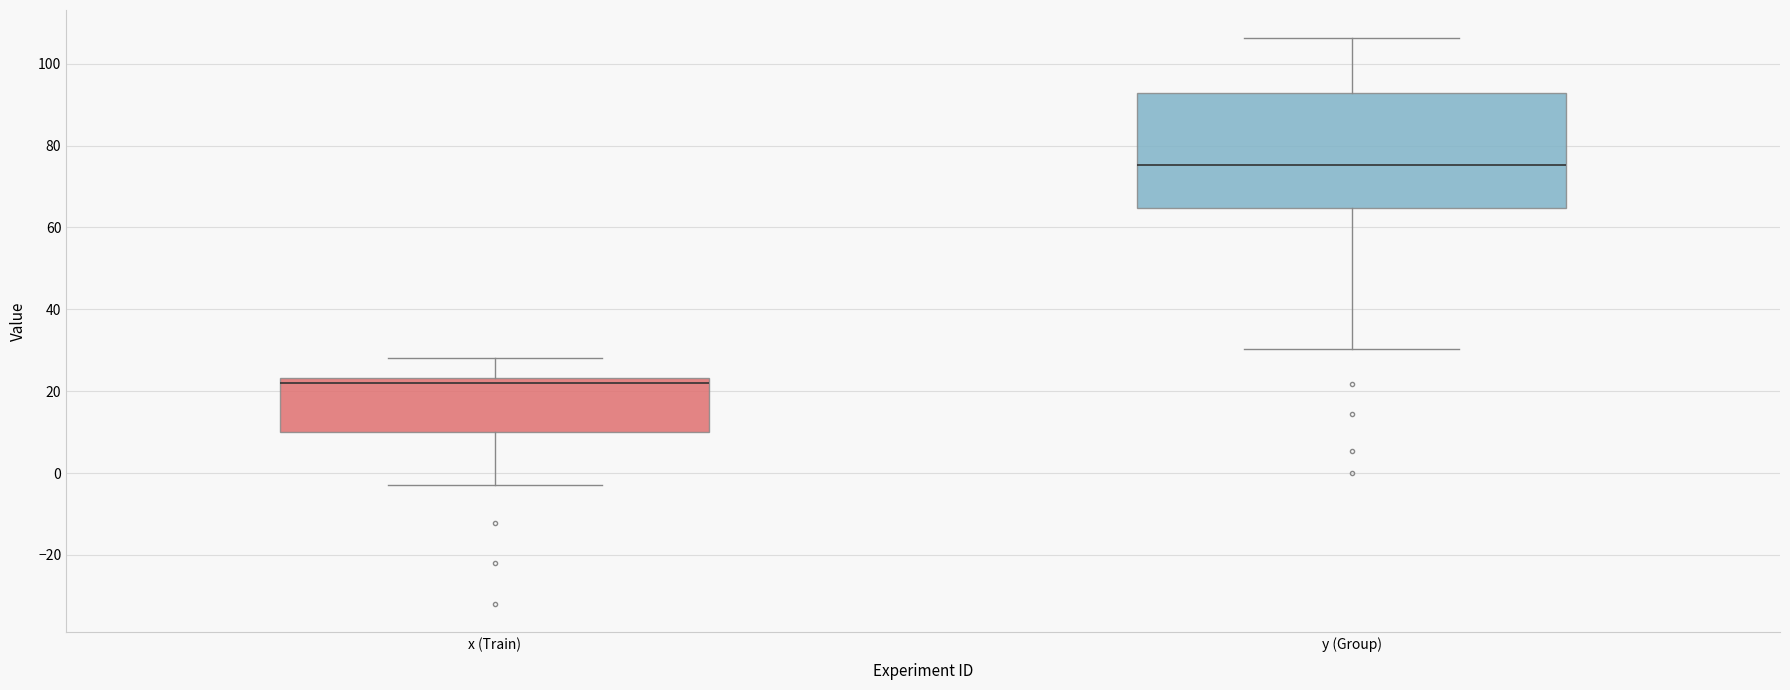

Which box's median line is the highest?

y (Group)